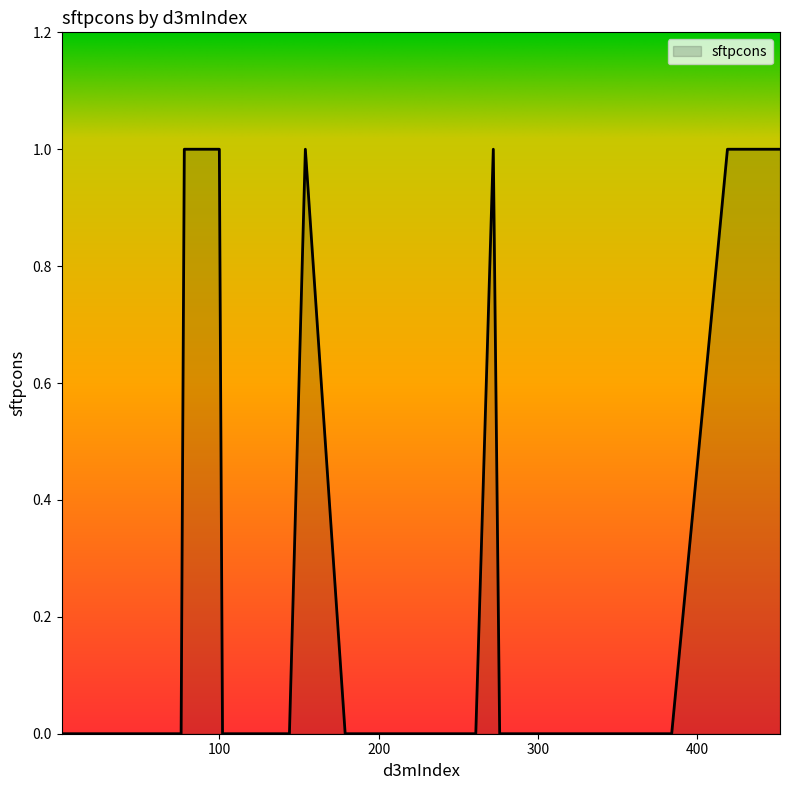

Reading left to right, list all the values displayed in this chart.

102=0	60=0	278=0	144=0	179=0	330=0	12=0	100=1	364=0	425=1	246=0	384=0	339=0	381=0	78=1	361=0	154=1	1=0	10=0	219=0	71=0	21=0	272=1	452=1	76=0	372=0	299=0	261=0	205=0	336=0	54=0	239=0	309=0	220=0	249=0	419=1	350=0	247=0	37=0	276=0